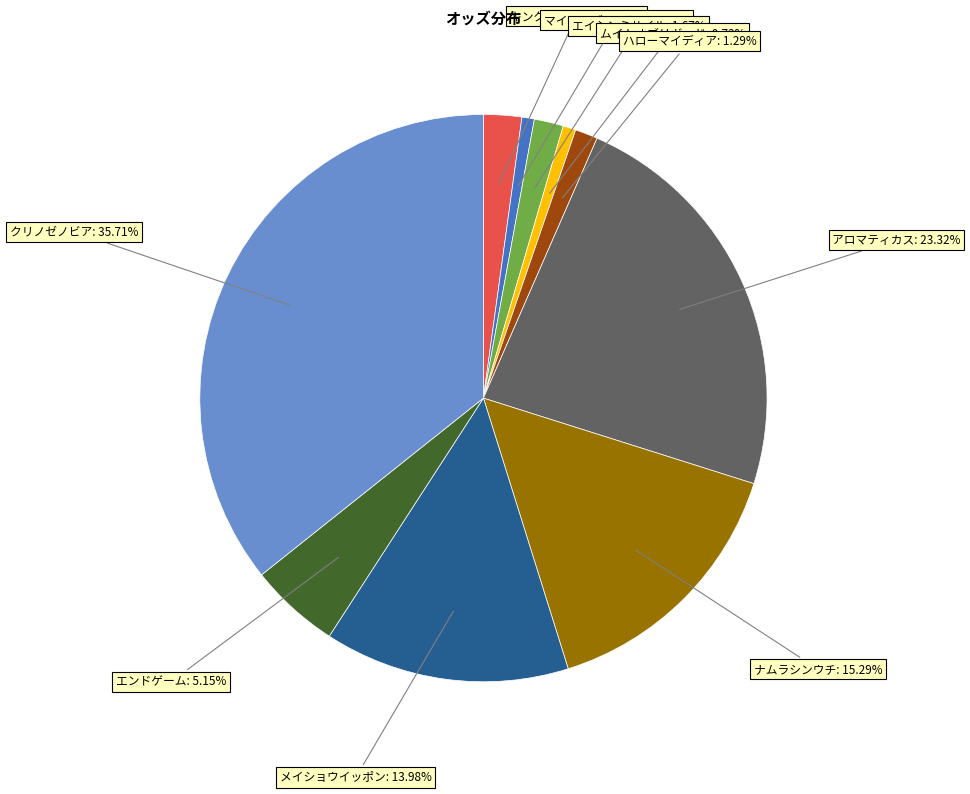

Does any single category account for the majority?

No